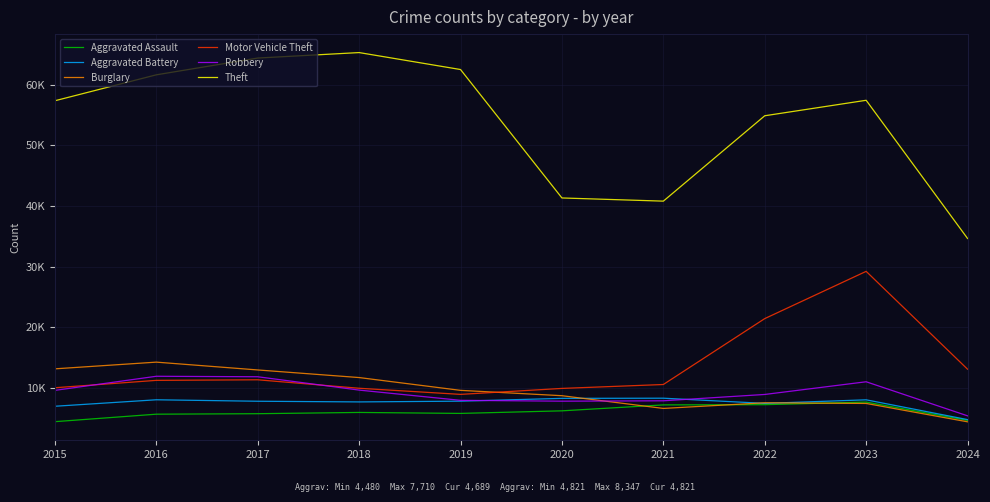

What is the difference between the Robbery values at 2019 and 2018?

1686